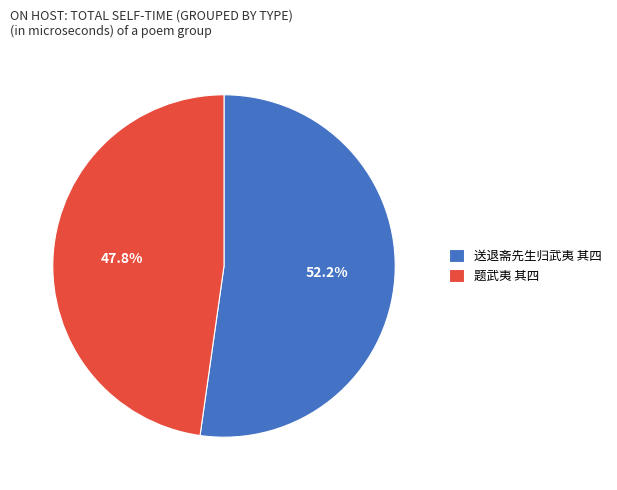

To the nearest percent, what is the difference between the 题武夷 其四 and 送退斋先生归武夷 其四 slice percentages?

4%